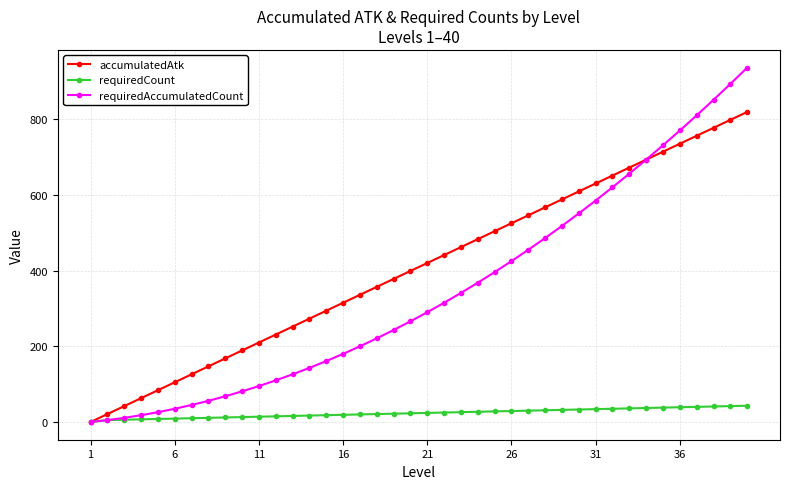

How many values in the requiredCount series are below 24?

20